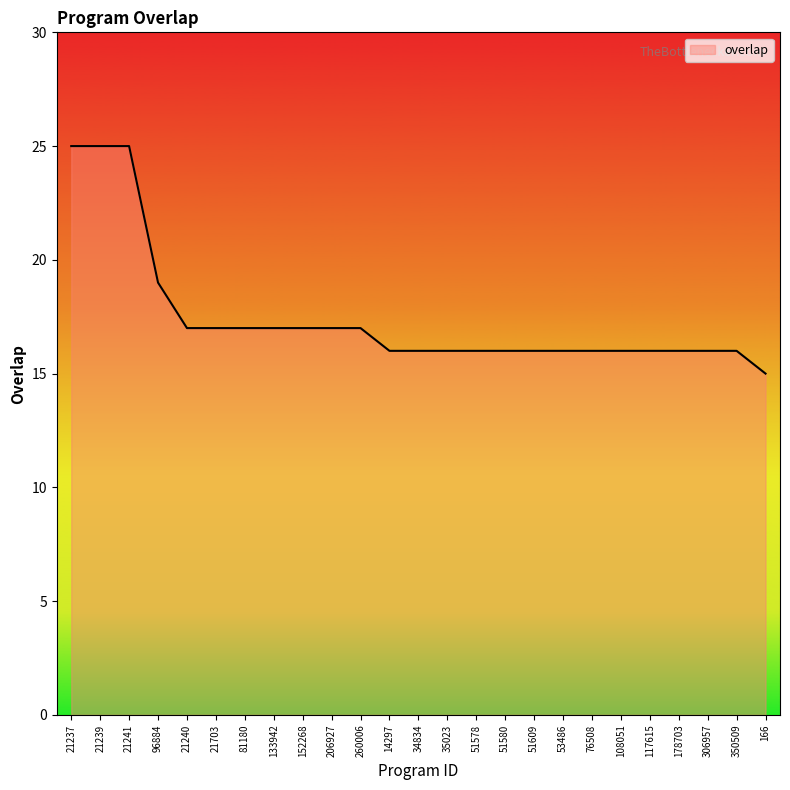

The value at 53486 is 28. True or false?

False